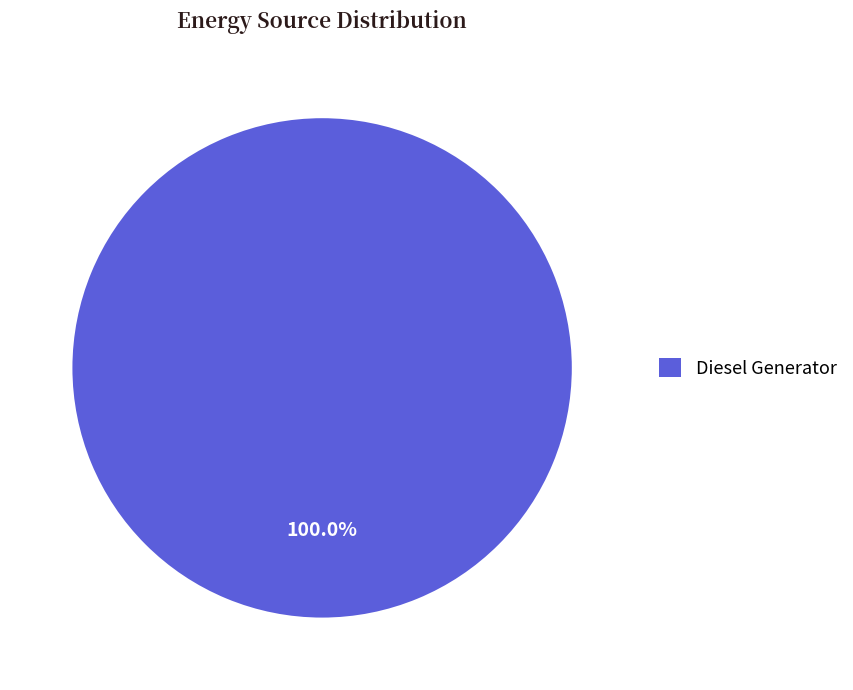

Rank the categories by value from lowest to highest.

Diesel Generator